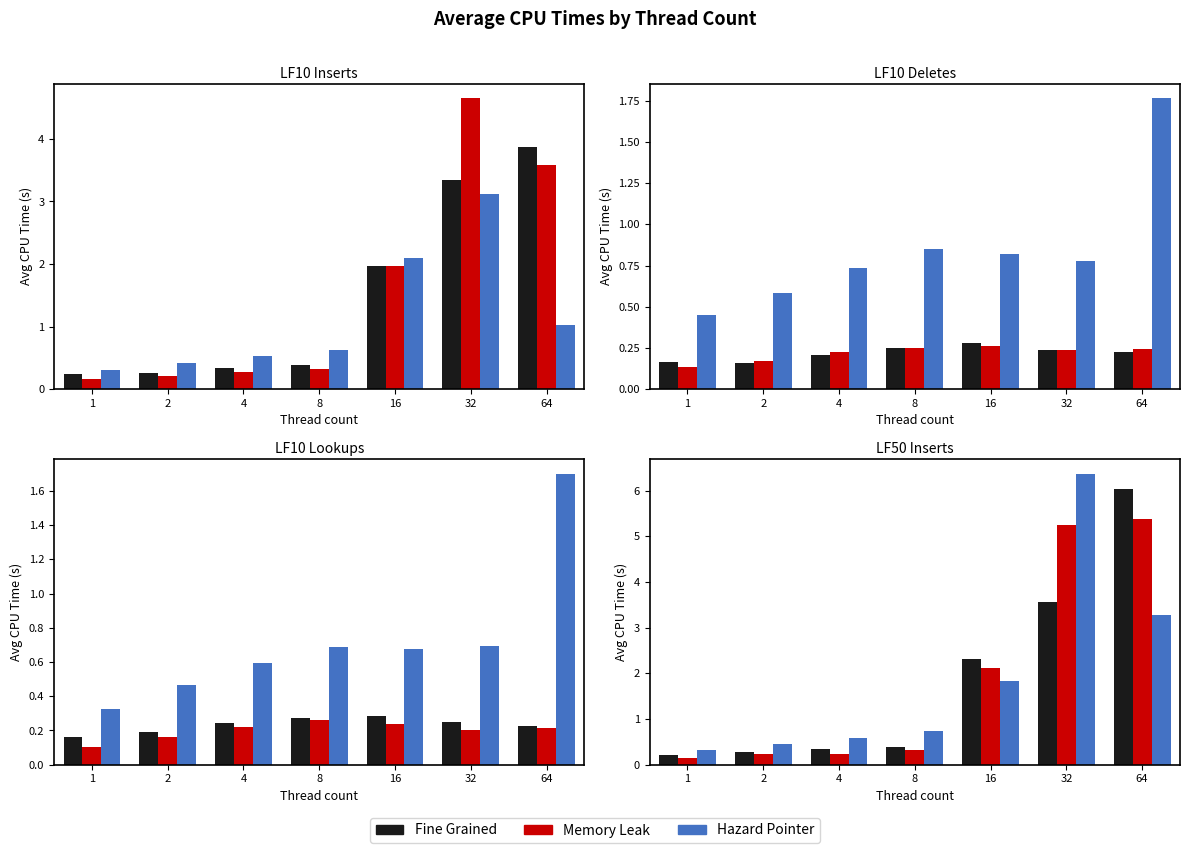

What are all the series names shown in the legend?

Fine Grained, Memory Leak, Hazard Pointer